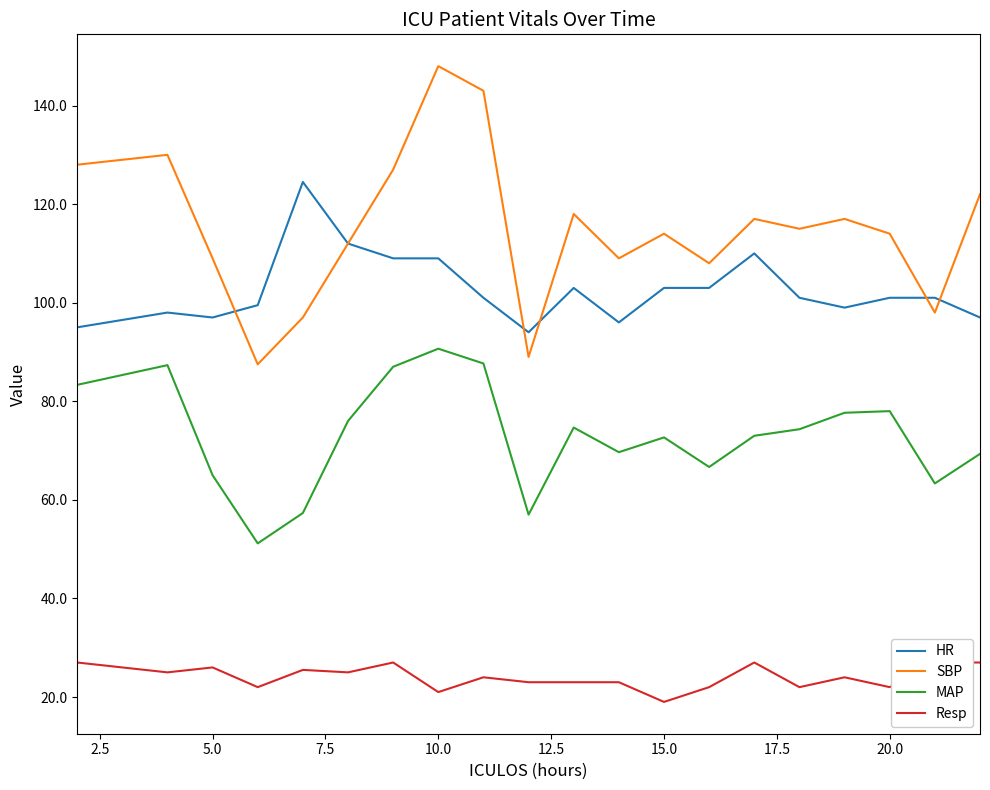

How many values in the SBP series exceed 115?

9